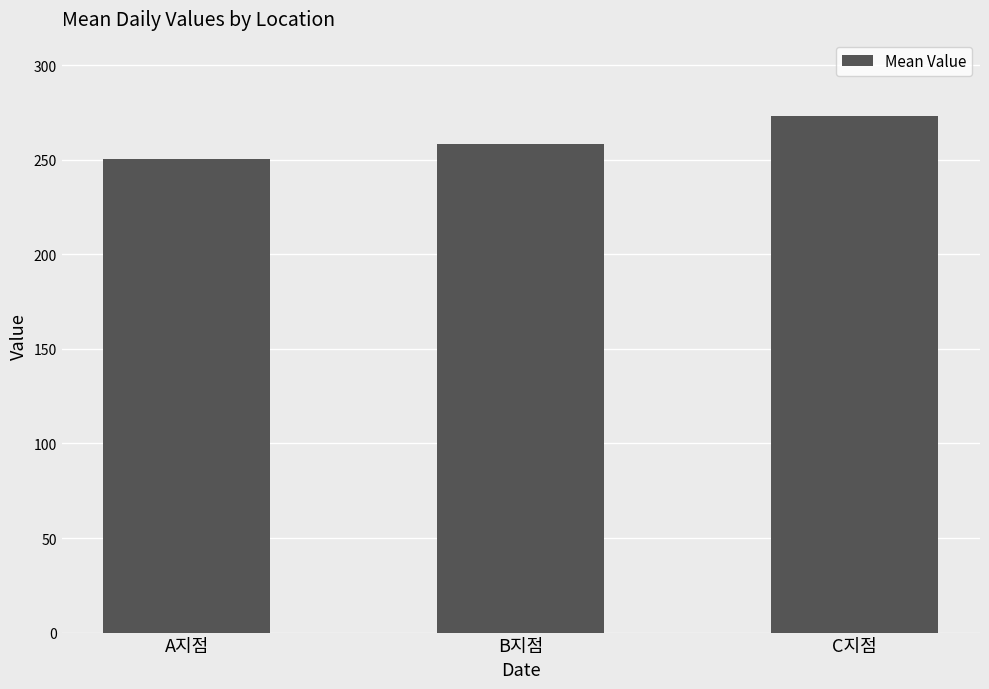

Are the bars horizontal?

No